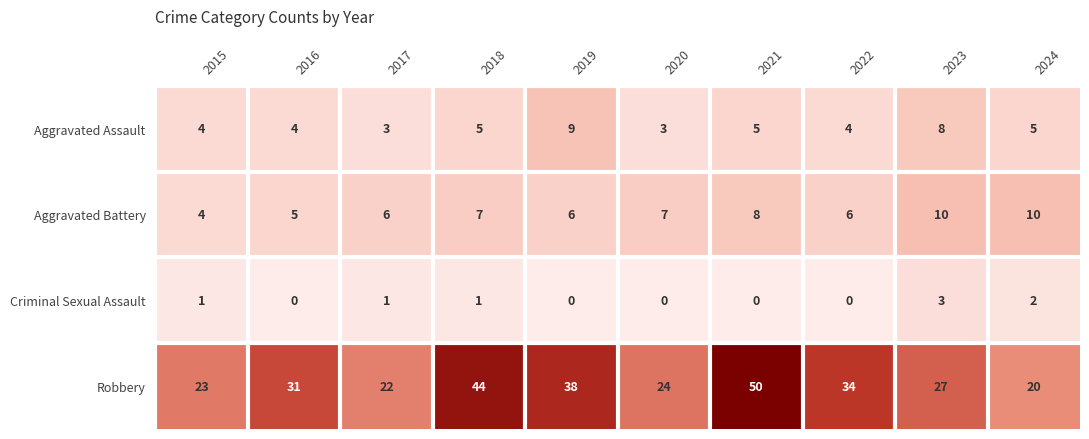

How many distinct data groups are displayed?

4